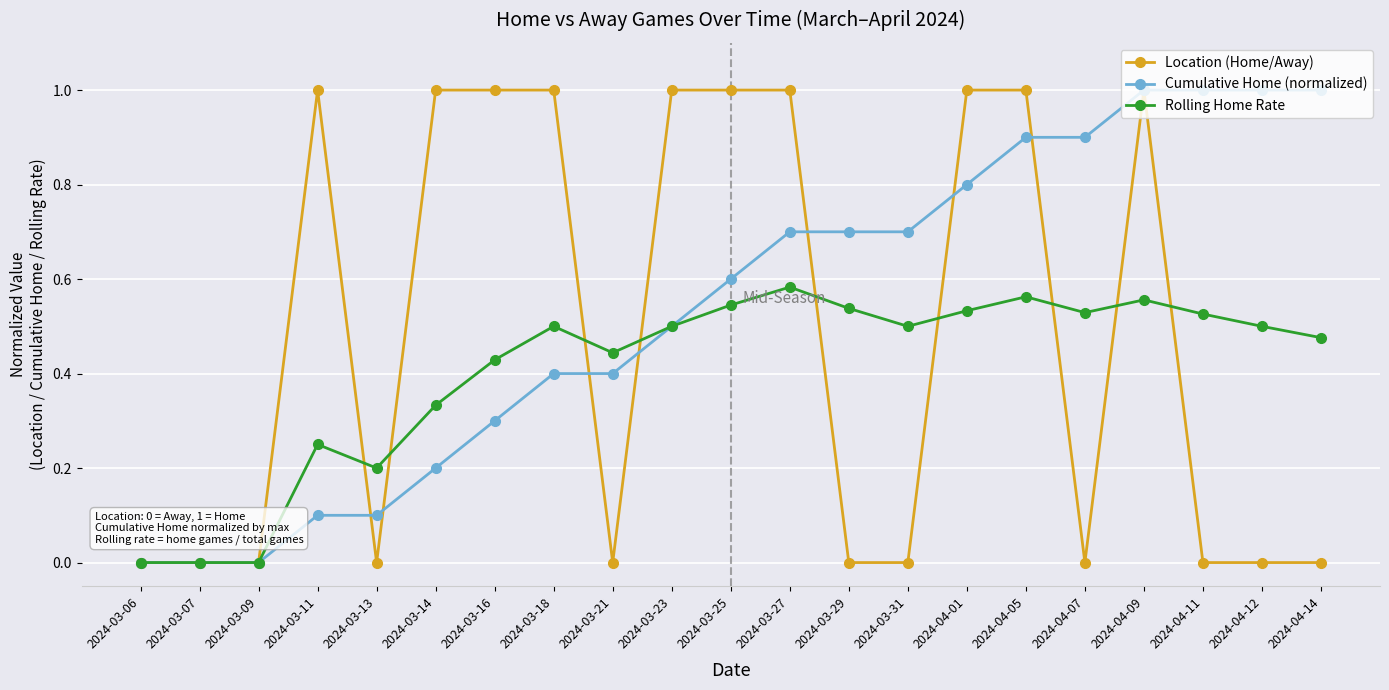

Rank the series by their average value, from lowest to highest.

Rolling Home Rate, Location (Home/Away), Cumulative Home (normalized)